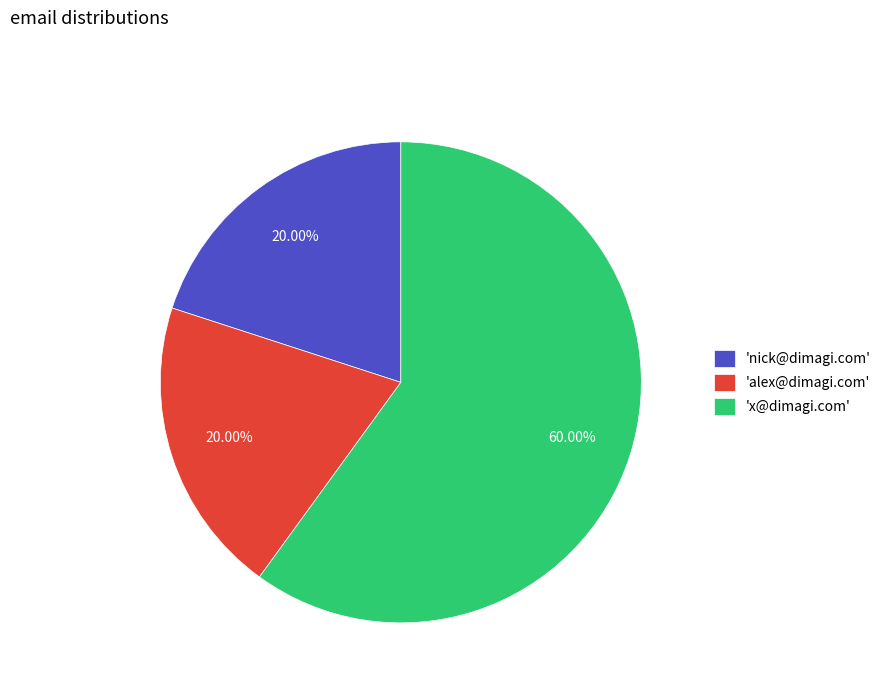

Which category has the biggest portion of the pie?

'x@dimagi.com'